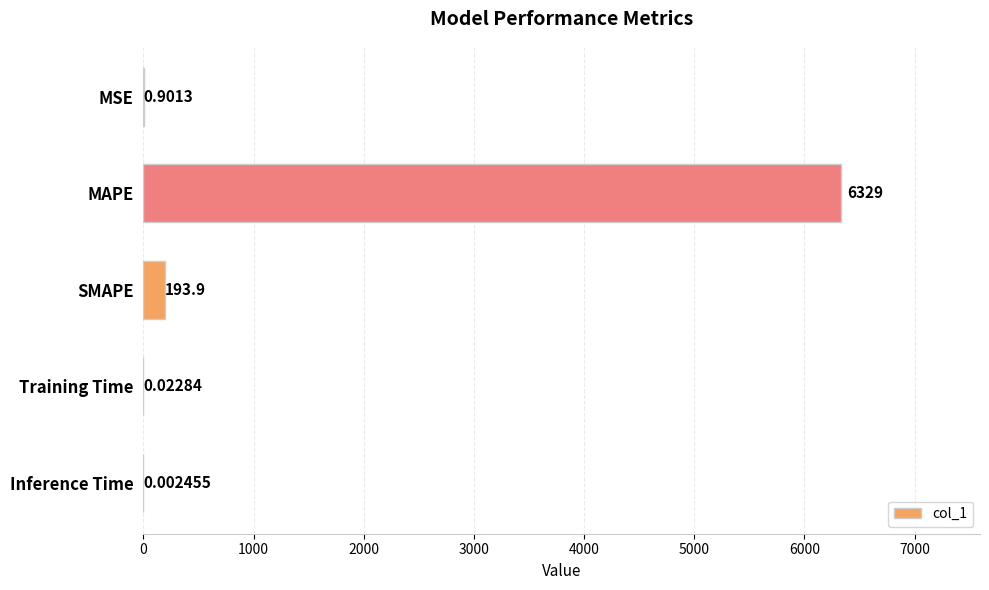

Between SMAPE and Inference Time, which is larger?

SMAPE